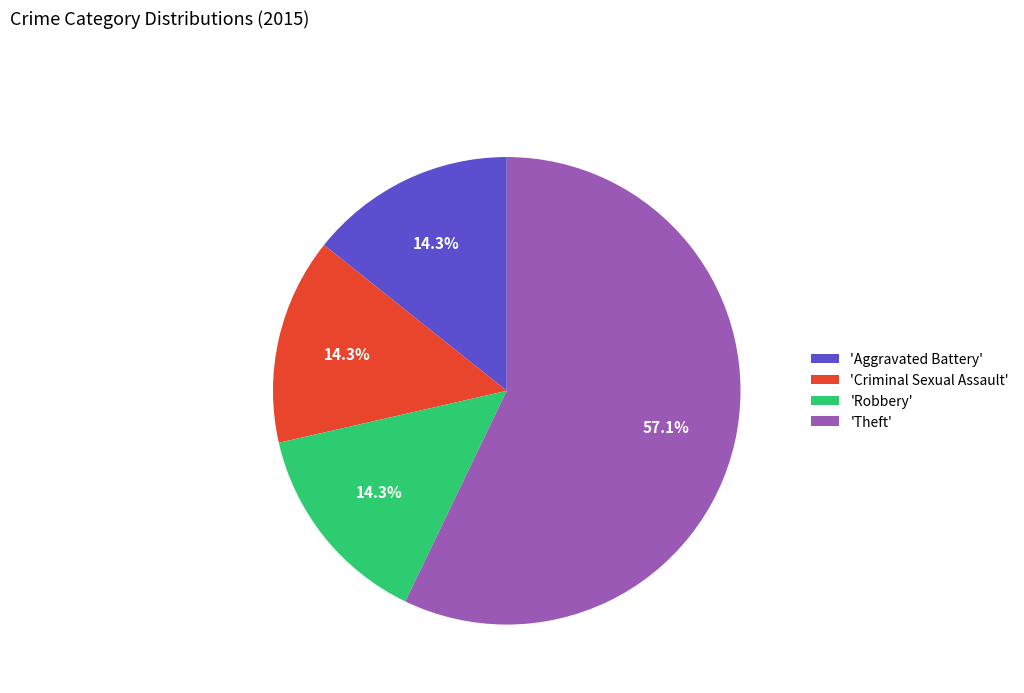

Which has a higher value, 'Theft' or 'Robbery'?

'Theft'